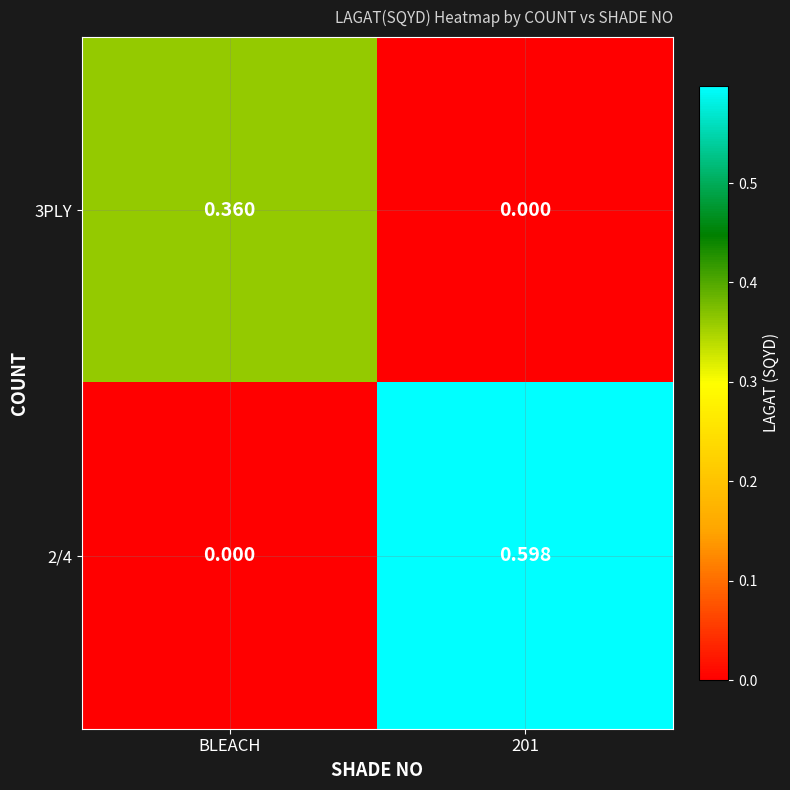

At which label is 2/4 closest to 0?

BLEACH